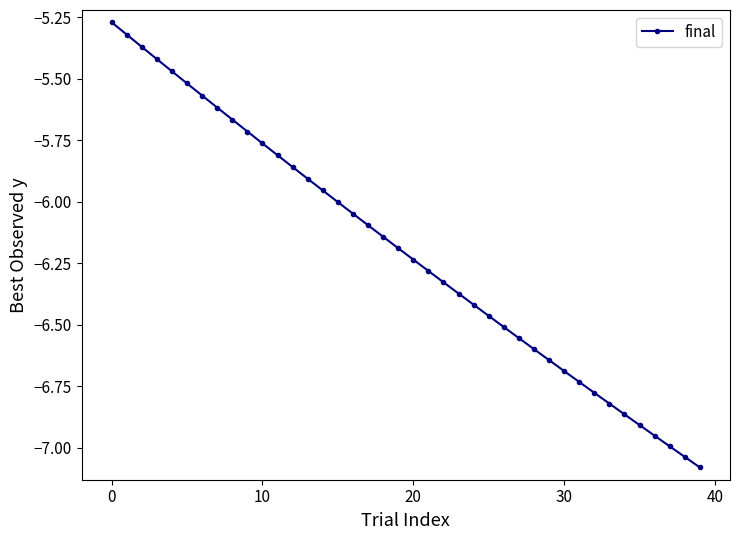

What is the difference between the maximum and second lowest values?

1.8